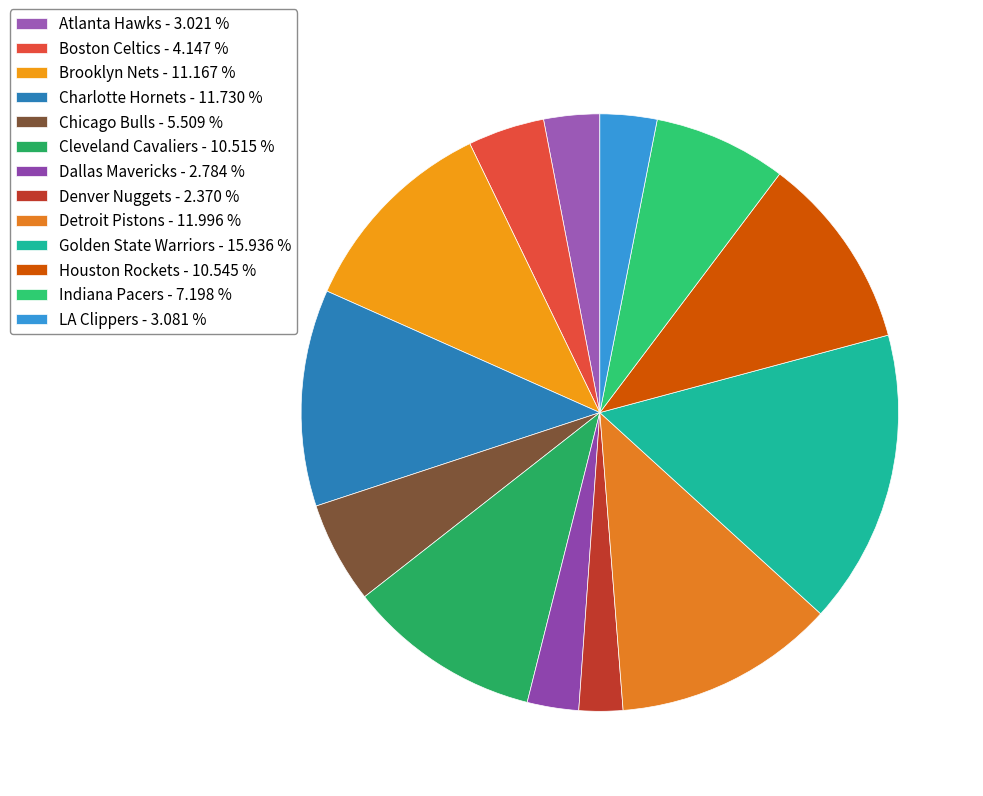

Combined, do Denver Nuggets and Golden State Warriors account for over 50%?

No